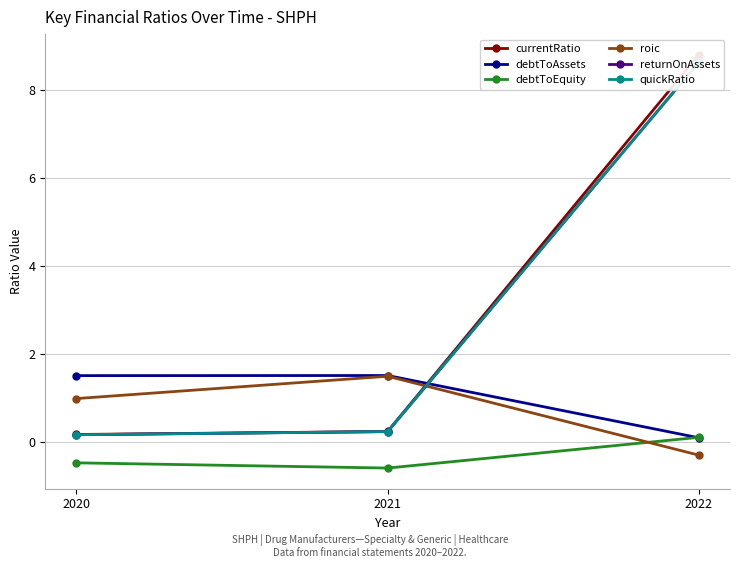

List the labels in order of currentRatio value, largest first.

2022, 2021, 2020